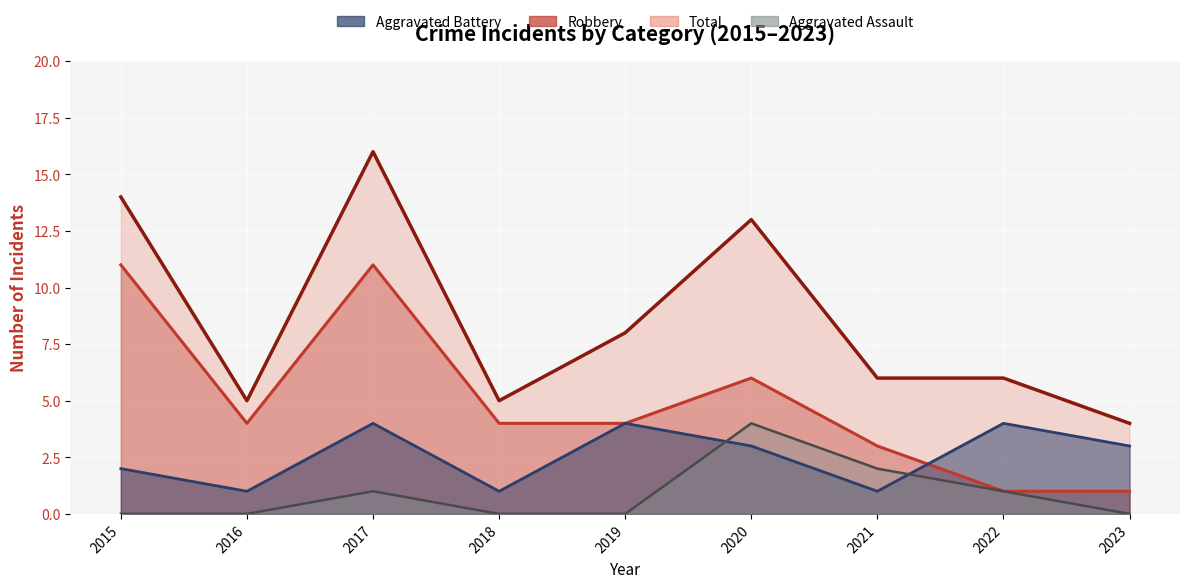

True or false: Robbery and Aggravated Assault intersect in this chart.

False